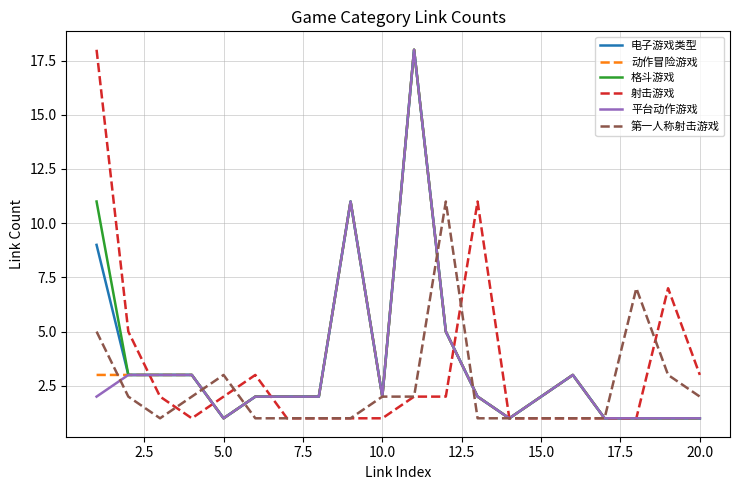

The 电子游戏类型 series shows 2 at 5.0. True or false?

False